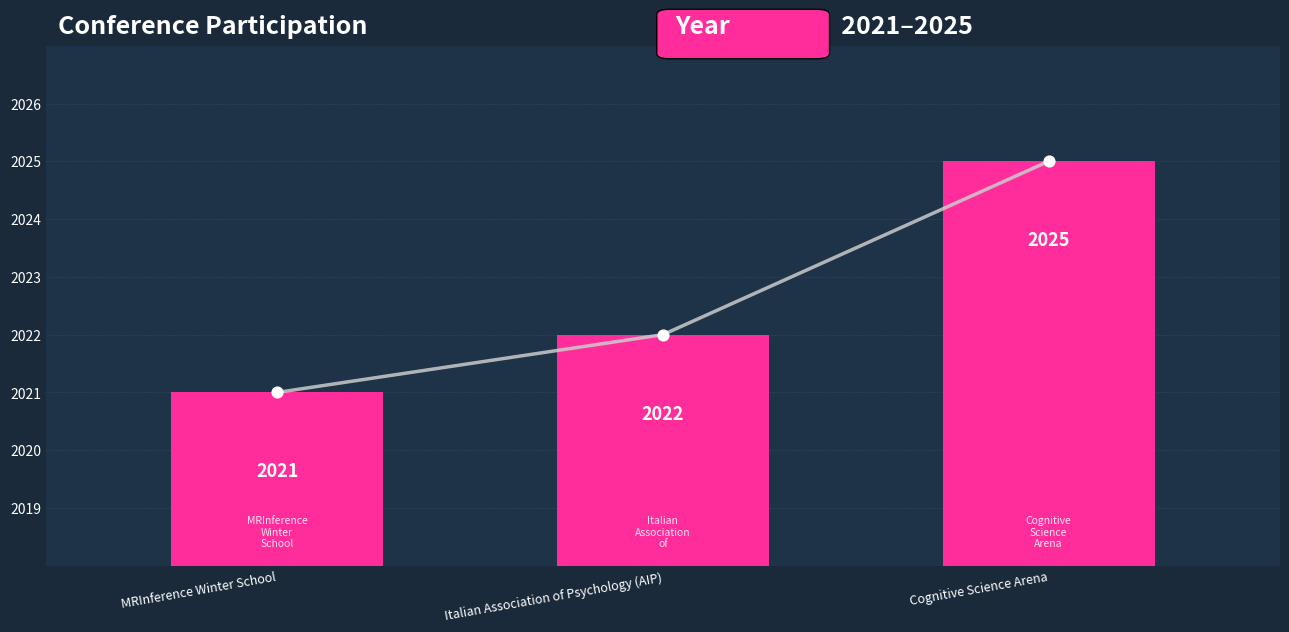

Approximately how many times larger is the value at Italian Association of Psychology (AIP) compared to Cognitive Science Arena?

1.0